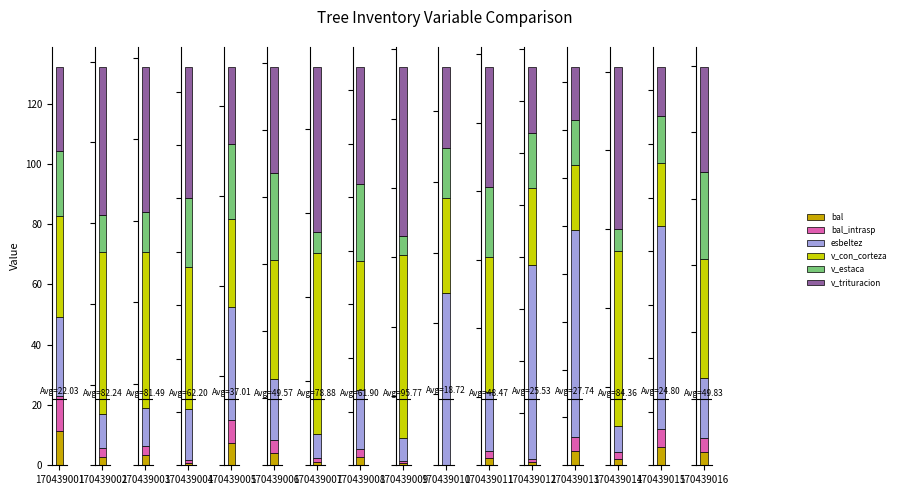

How many bars are there in each group?

6